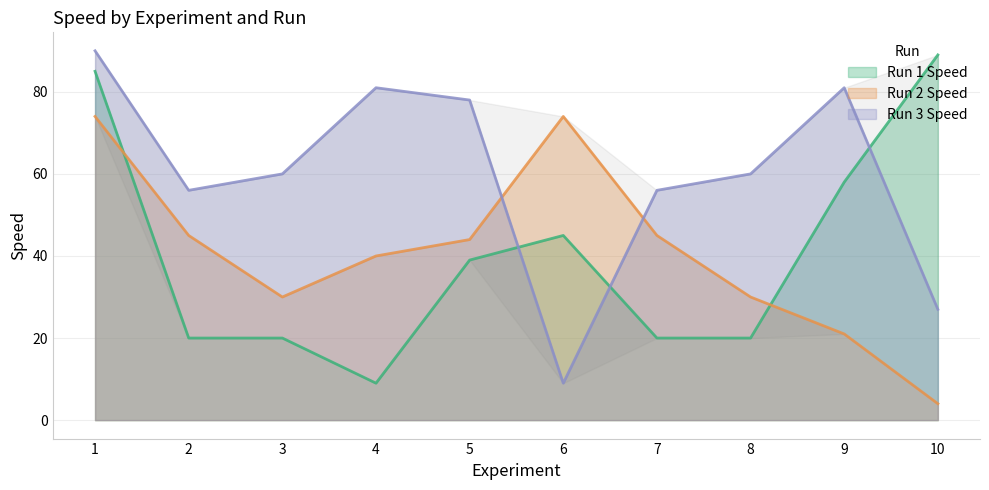

At which label does Run 1 Speed first exceed 39?

1